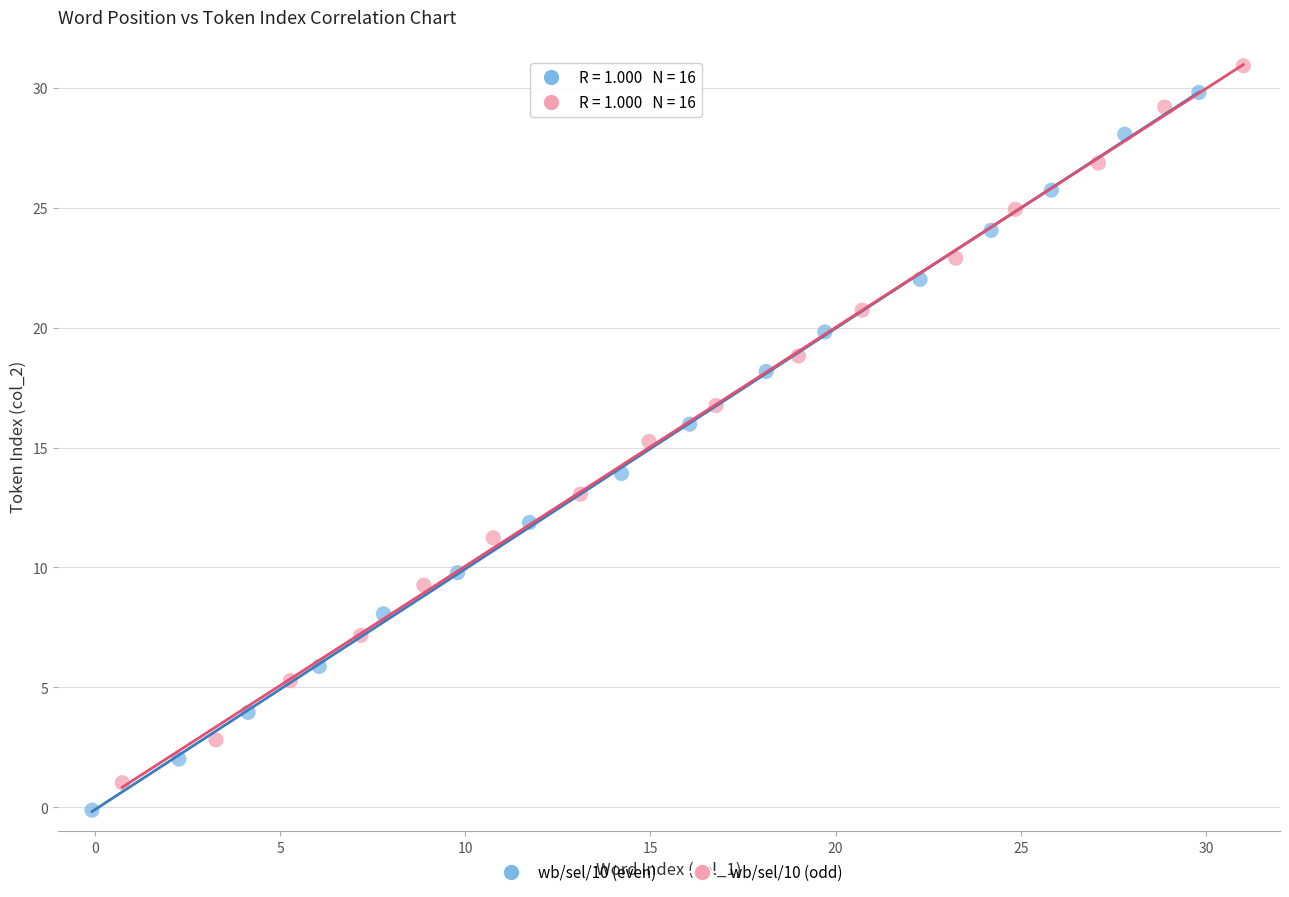

Which series contains the highest Y value?

wb/sel/10 (odd)